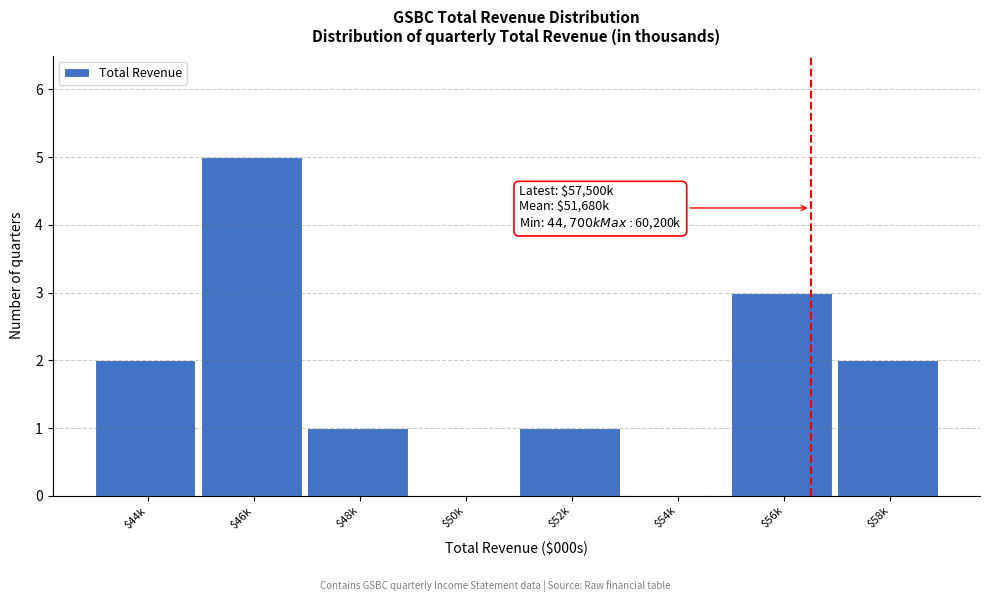

What is the maximum value shown in the chart?

5